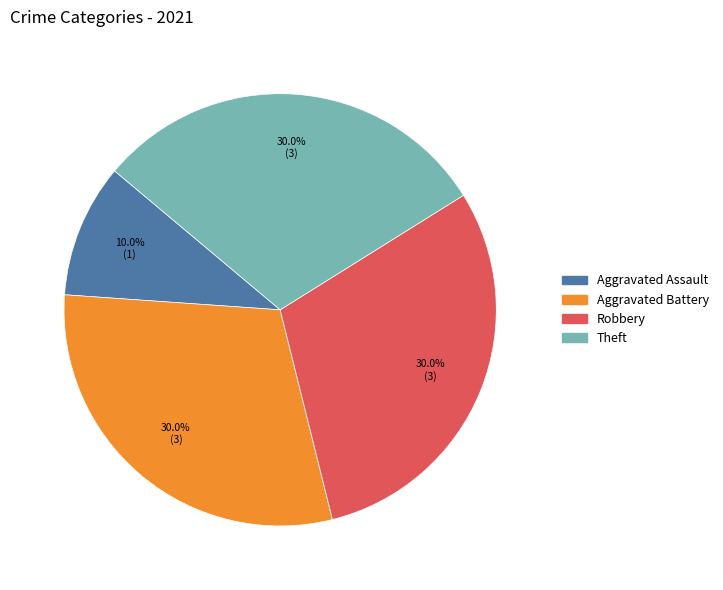

To the nearest percent, what percentage of the pie is Aggravated Battery?

30%